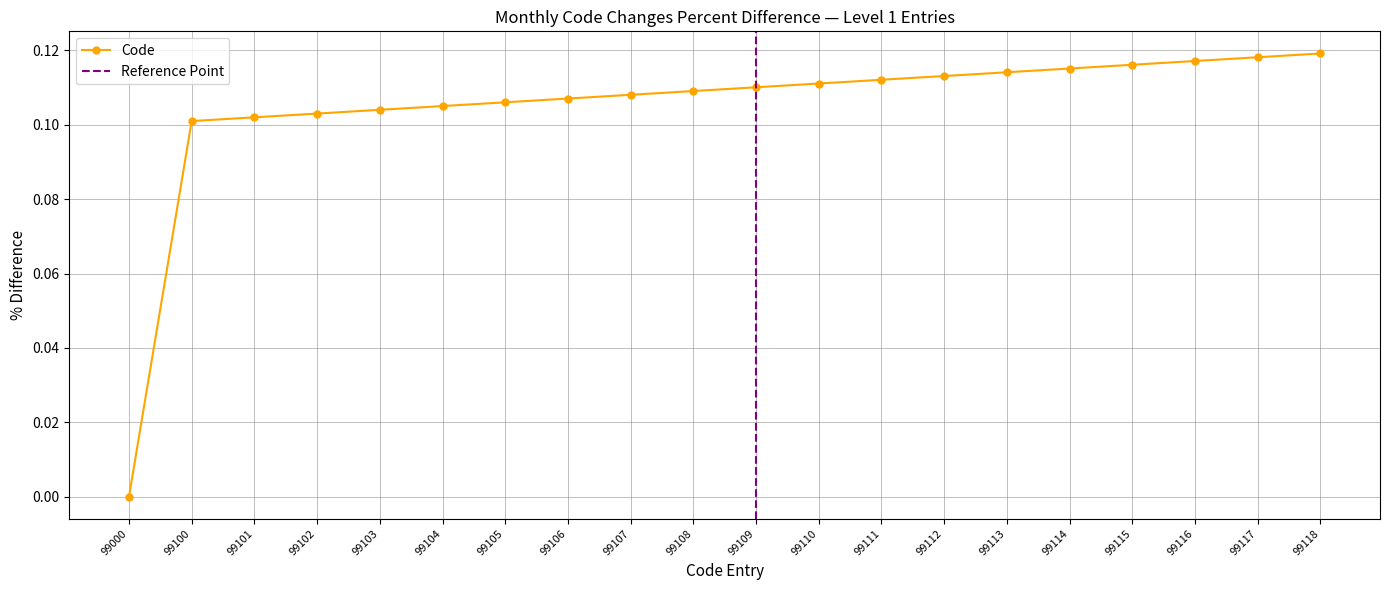

Reading right to left, what are all the values shown in this chart?

99118=0.1	99117=0.1	99116=0.1	99115=0.1	99114=0.1	99113=0.1	99112=0.1	99111=0.1	99110=0.1	99109=0.1	99108=0.1	99107=0.1	99106=0.1	99105=0.1	99104=0.1	99103=0.1	99102=0.1	99101=0.1	99100=0.1	99000=0.0